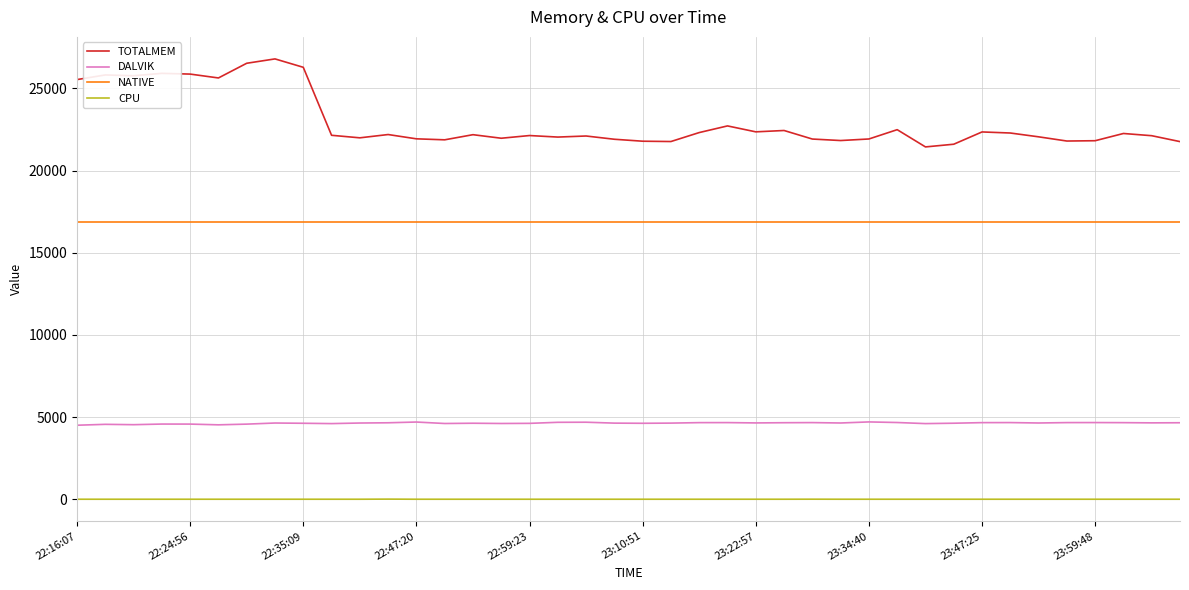

What is the greatest value displayed?

26792.0